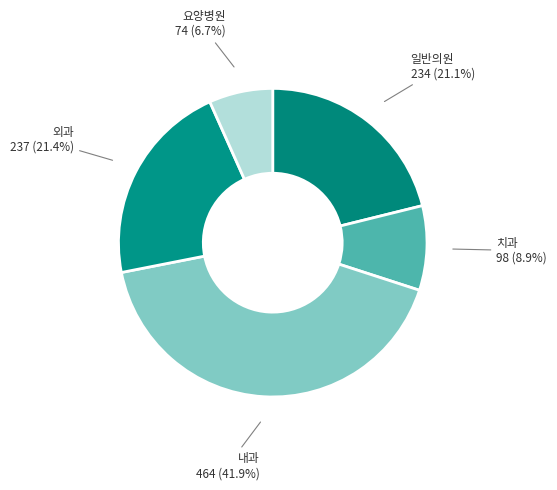

Is the sum of 요양병원 and 내과 greater than half?

No